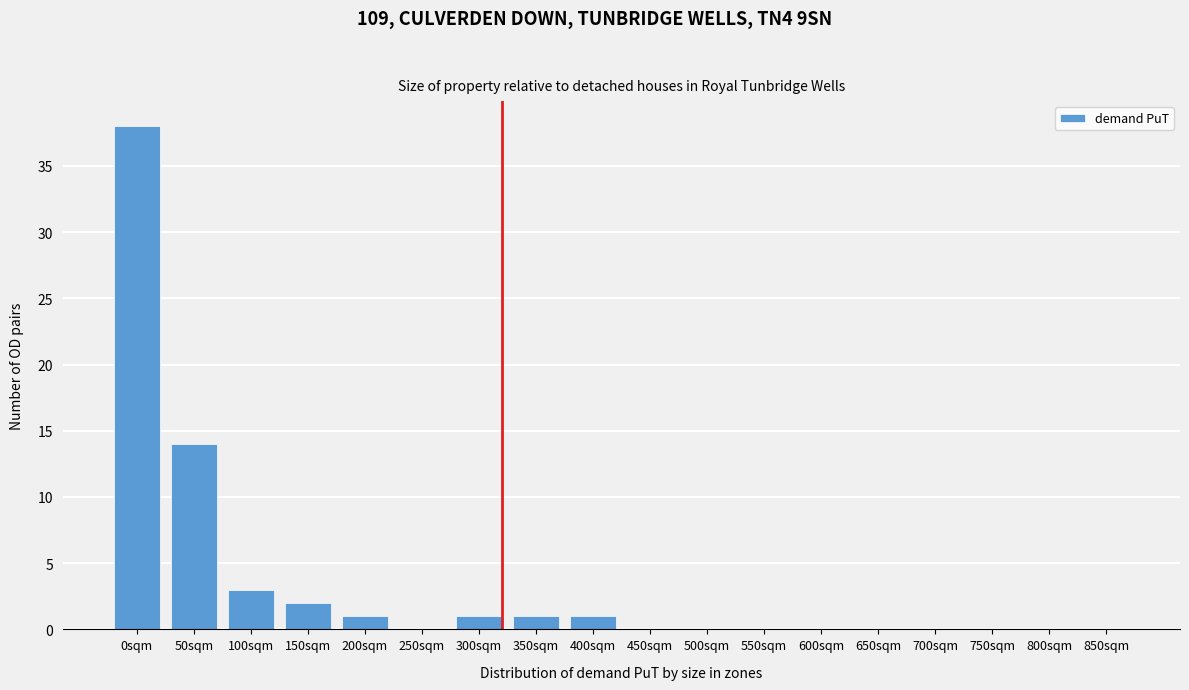

Reading left to right, what are all the values shown in this chart?

0sqm=38	50sqm=14	100sqm=3	150sqm=2	200sqm=1	250sqm=0	300sqm=1	350sqm=1	400sqm=1	450sqm=0	500sqm=0	550sqm=0	600sqm=0	650sqm=0	700sqm=0	750sqm=0	800sqm=0	850sqm=0